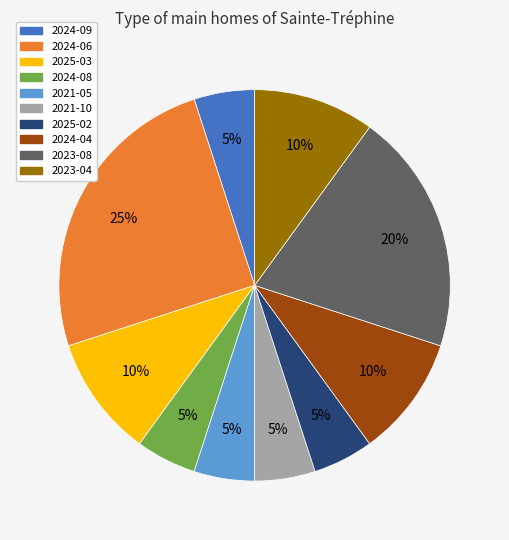

How many segments does this pie chart have?

10